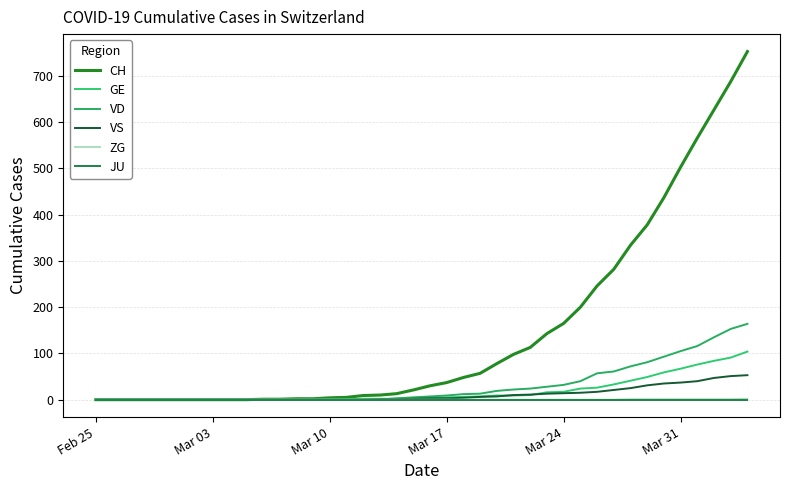

Does the chart display data point markers on the line(s)?

No